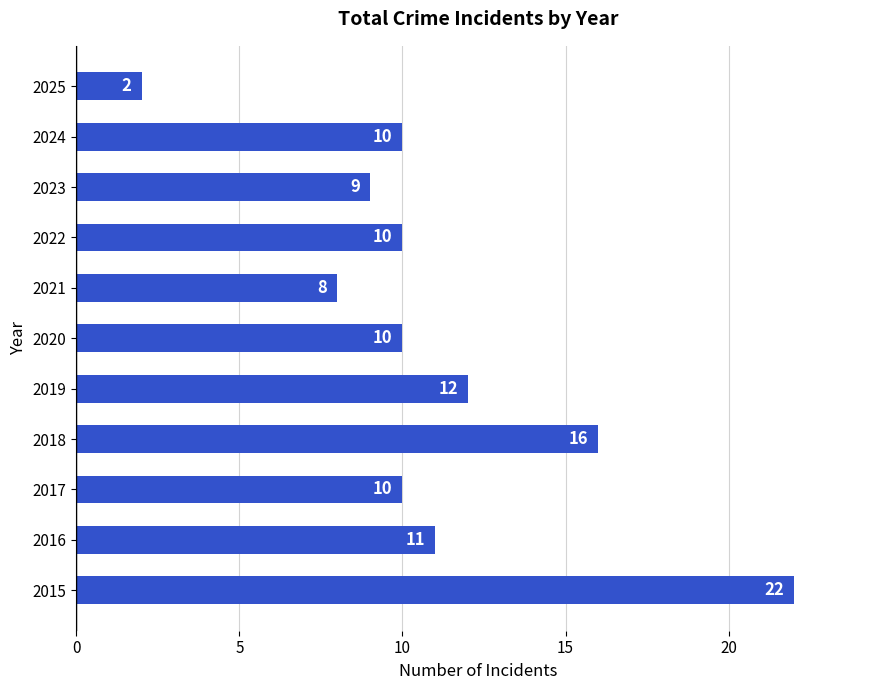

What is the maximum value shown in the chart?

22